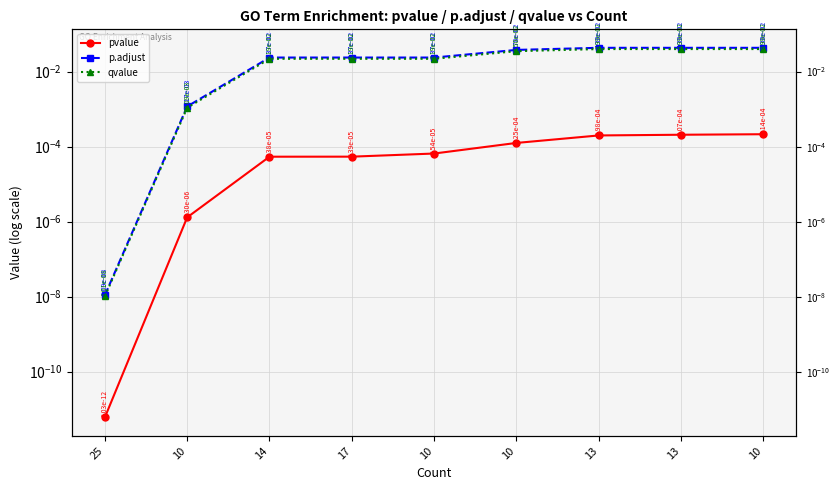

How many categories are shown in the chart?

9